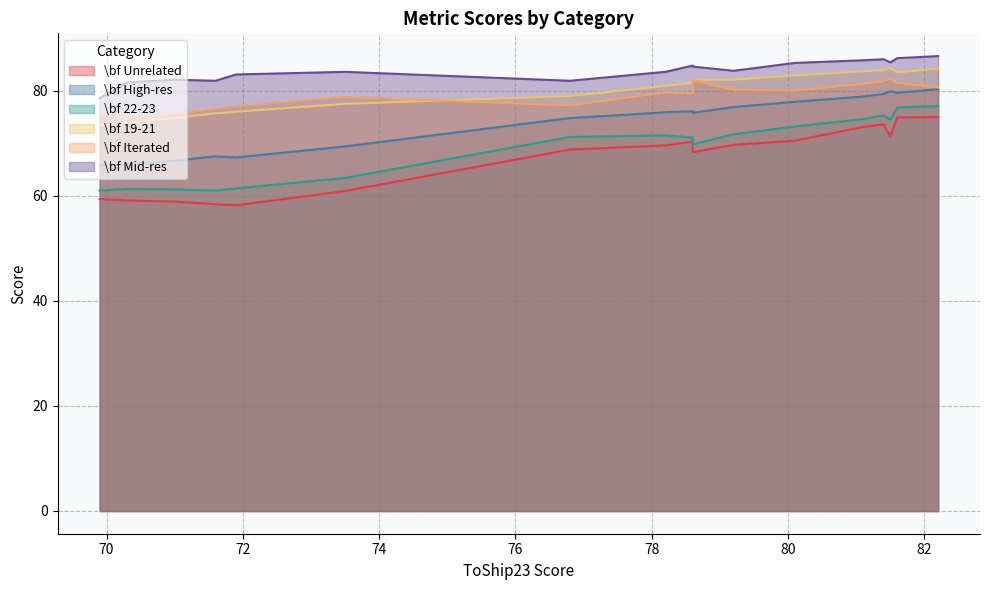

Which series has the largest total across all categories?

\bf Mid-res